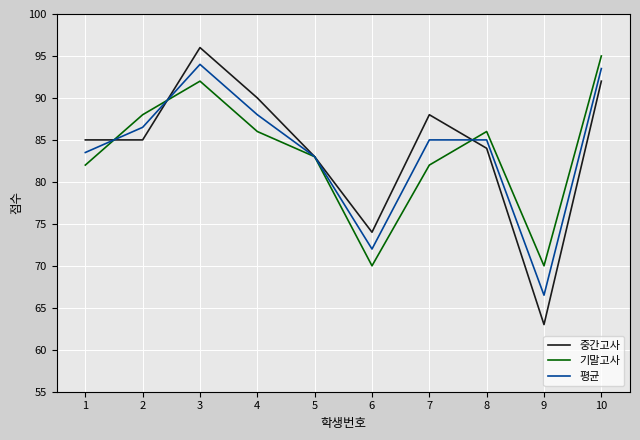

After their last crossing, which series has the higher values: 중간고사 or 평균?

평균